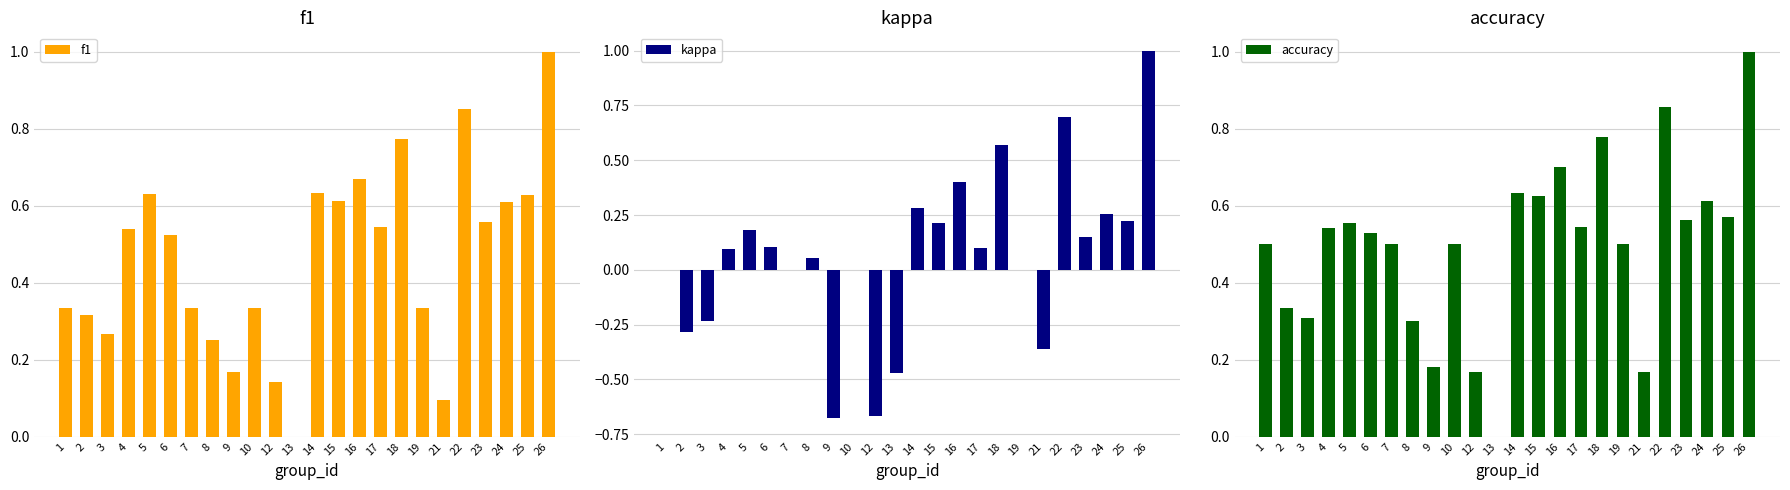

Where is f1 nearest to the value 0?

13